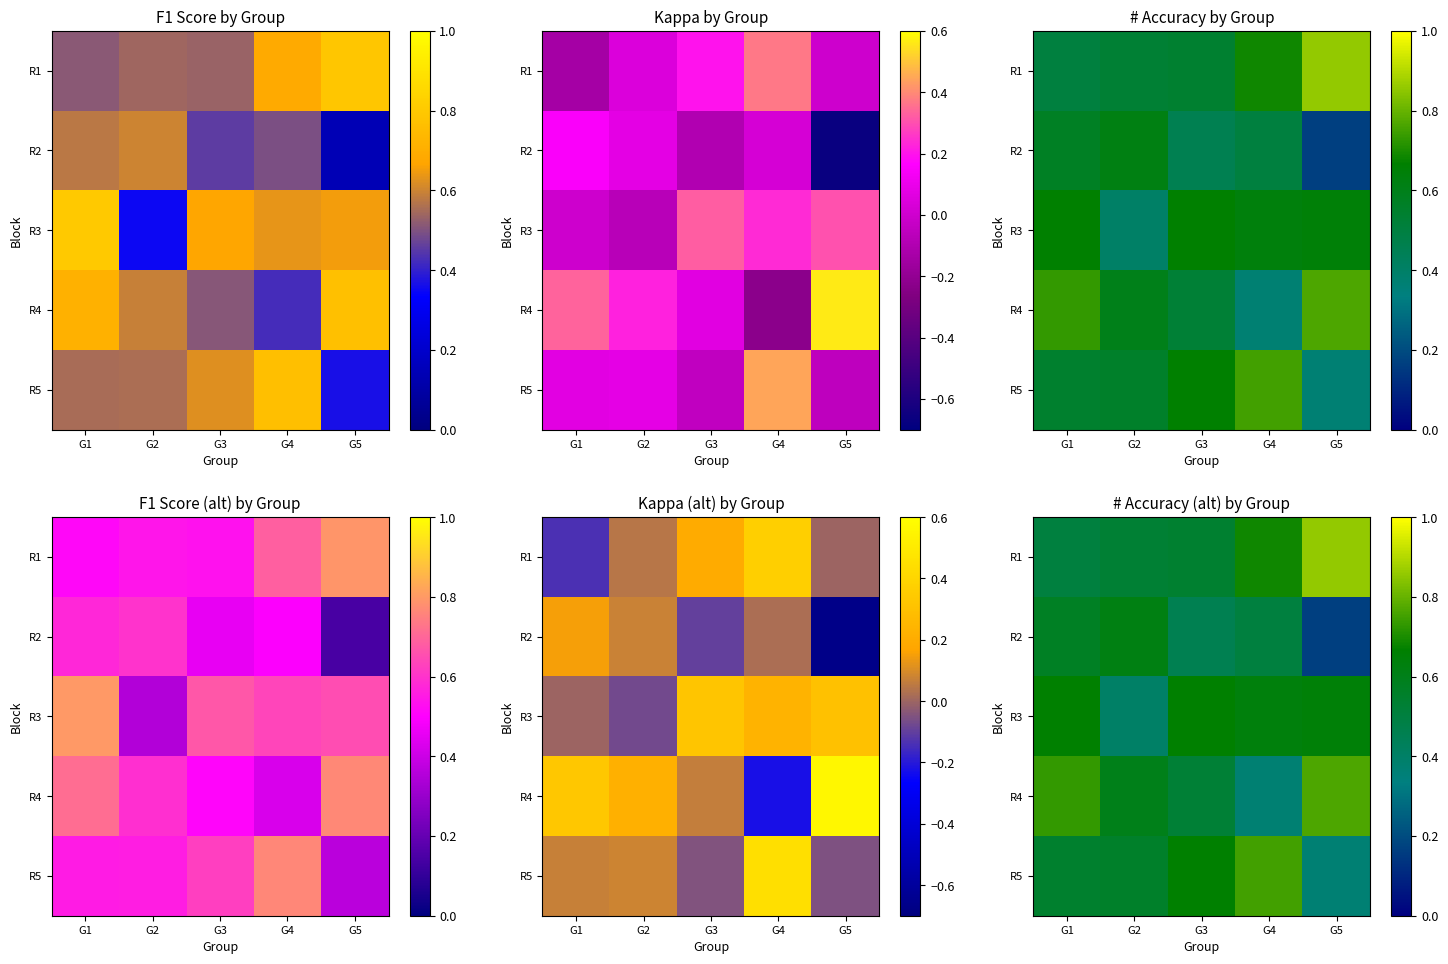

At how many categories does at least one series exceed 0?

5